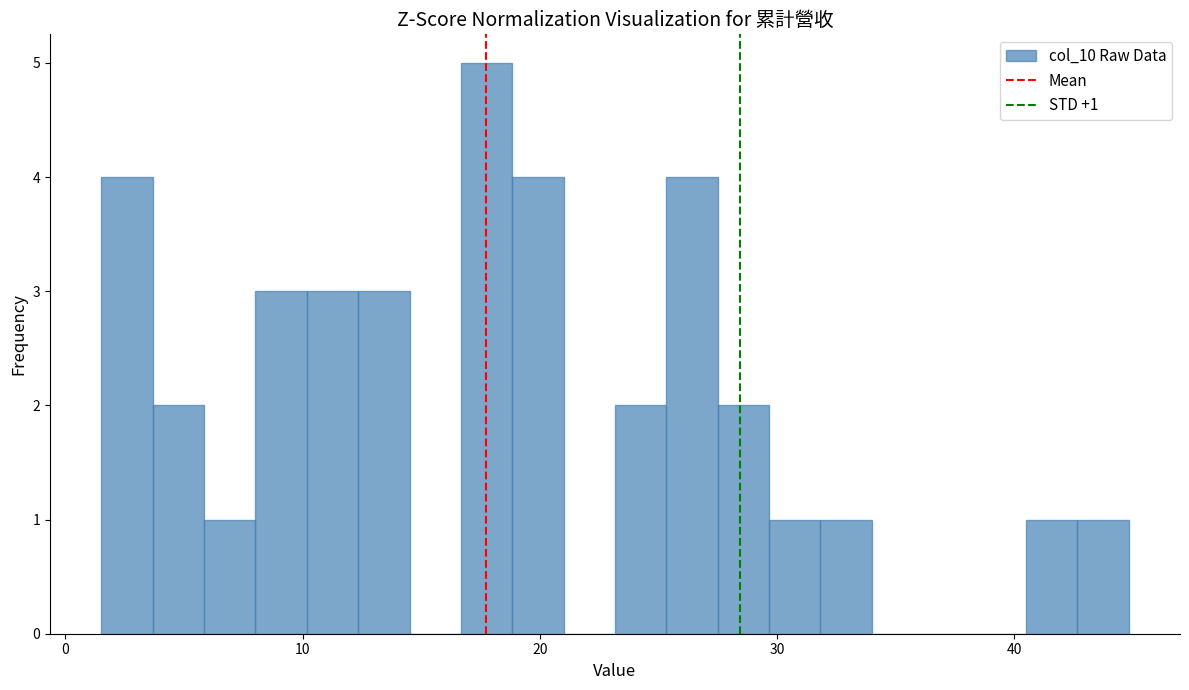

Around what value on the x-axis is the tallest bar? Give the approximate position of its centre, as read against the axis.

18